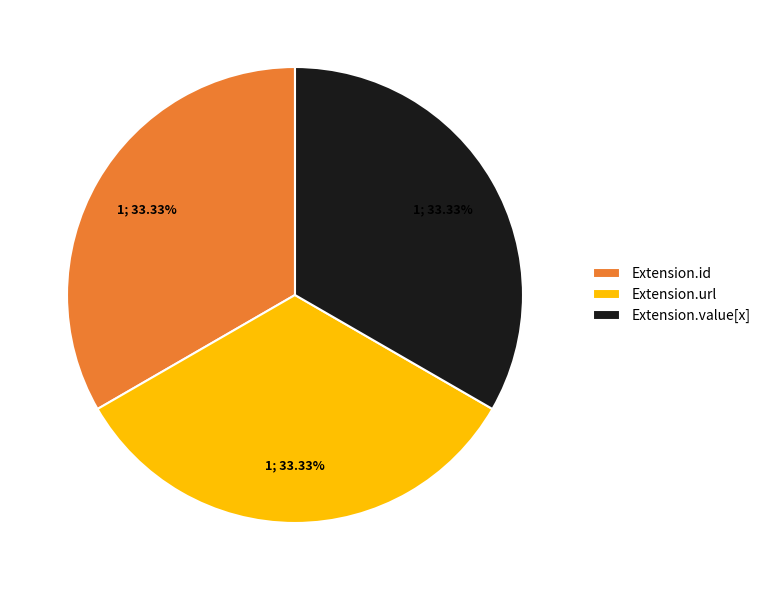

Is the sum of Extension.url and Extension.id greater than half?

Yes